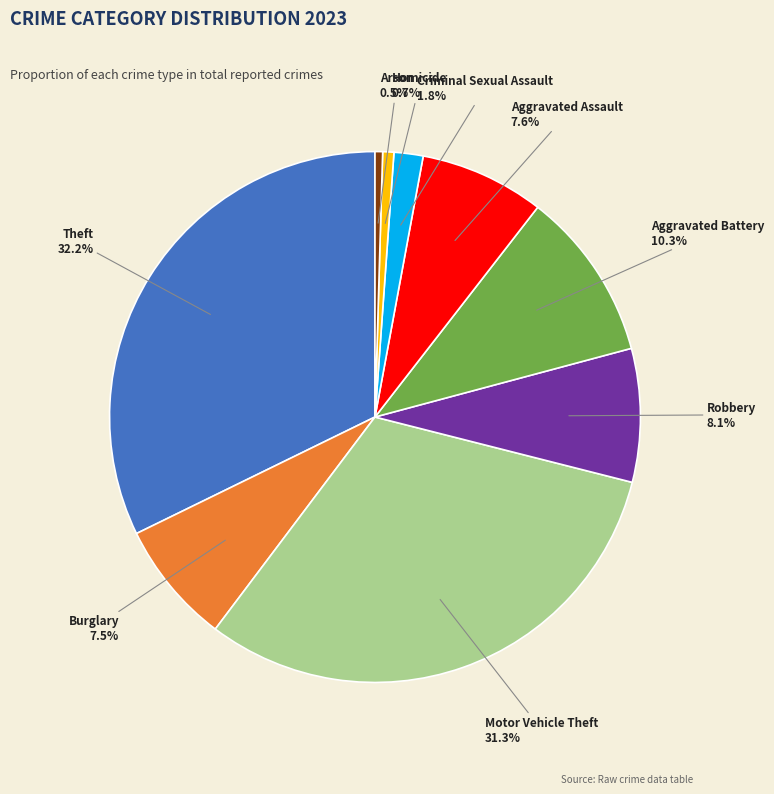

Count the number of slices in the pie.

9